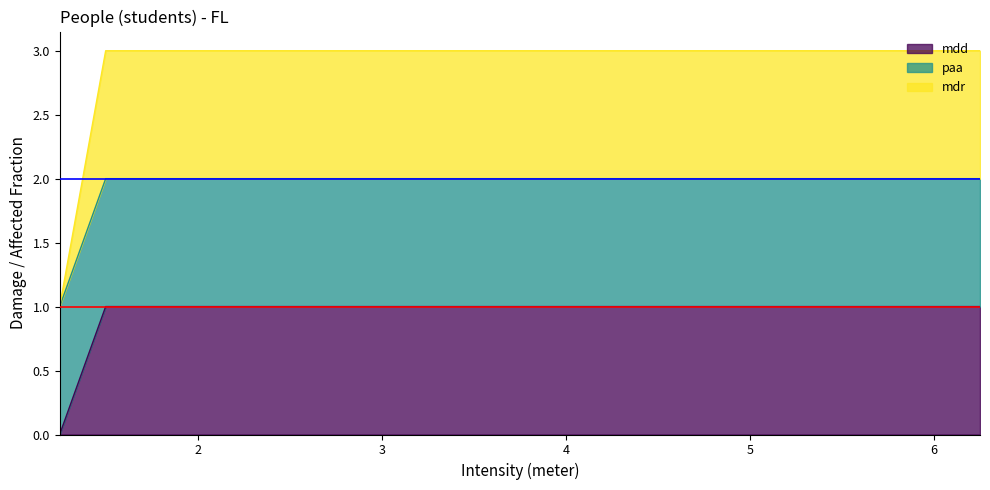

Does the chart display data point markers on the line(s)?

No